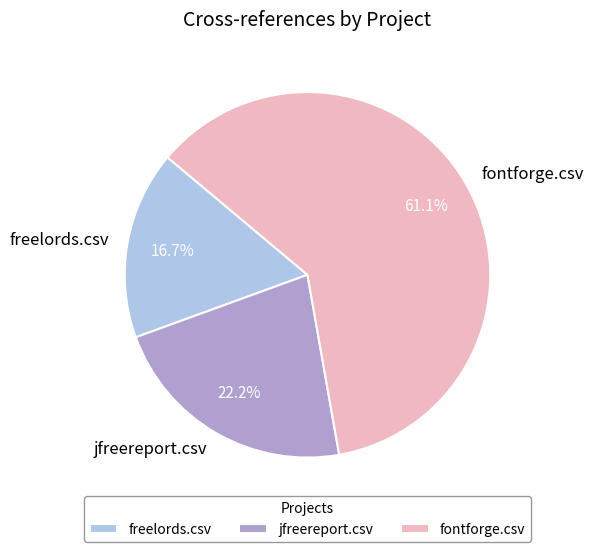

To the nearest percent, what is the combined percentage of jfreereport.csv and freelords.csv?

39%